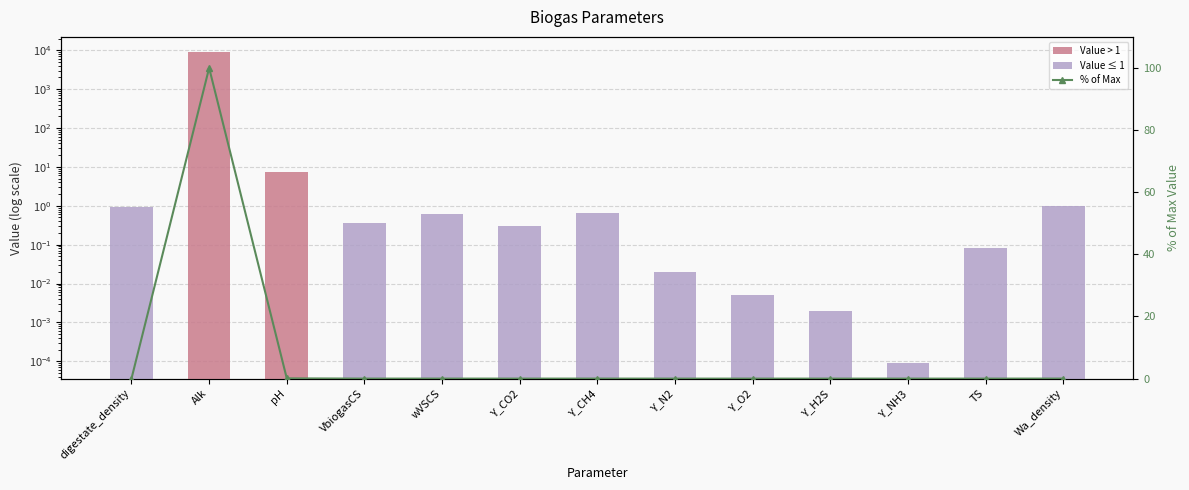

What is the spread (max minus min) of values at digestate_density?

0.9